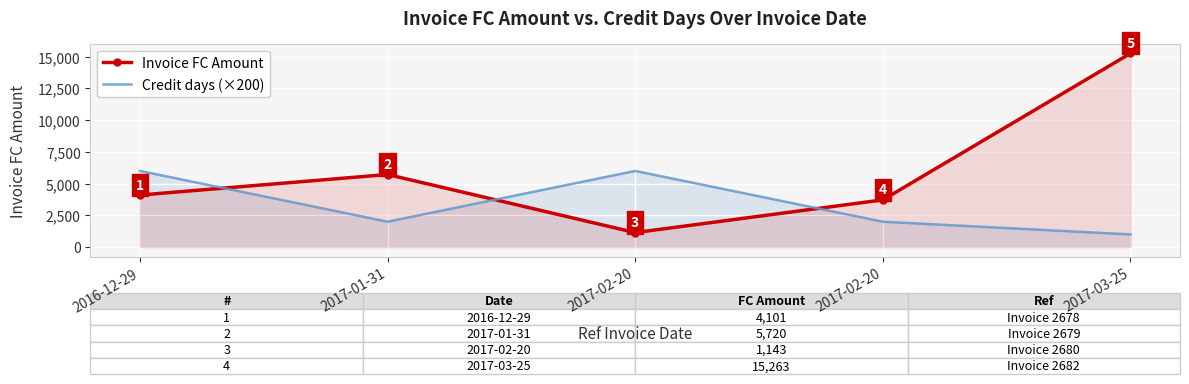

Which series has the largest total across all categories?

Invoice FC Amount